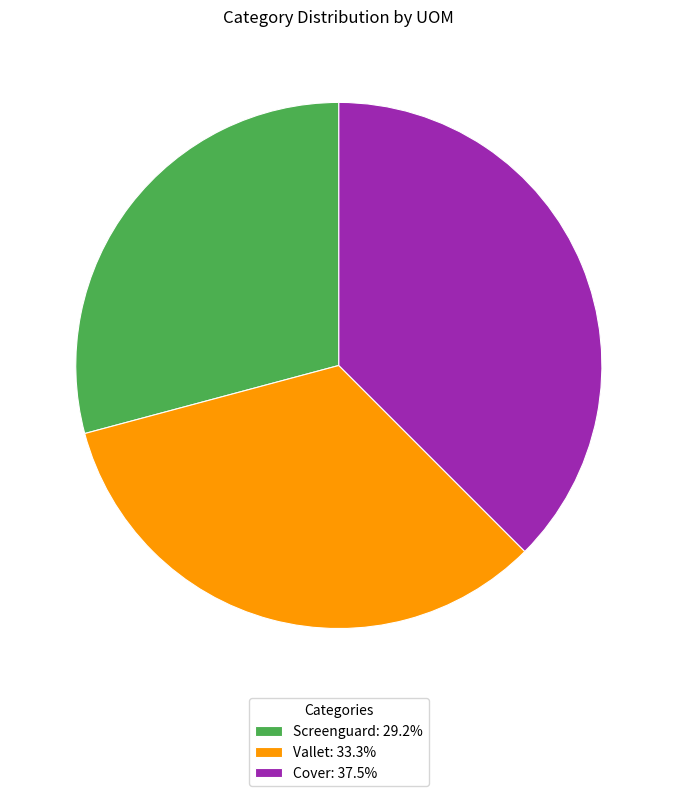

Does any single category account for the majority?

No